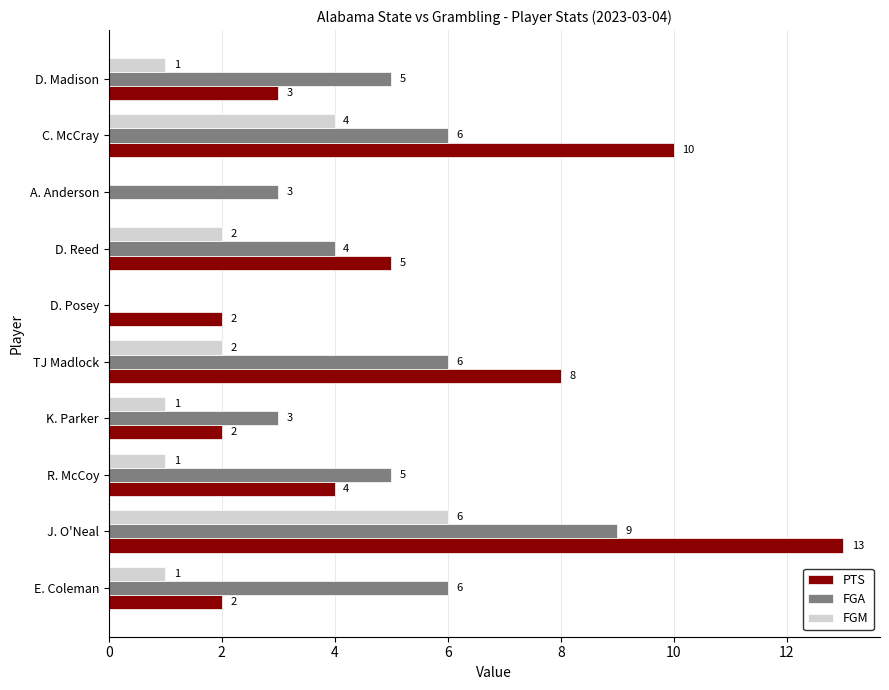

Is it true that FGM equals 2 at E. Coleman?

False